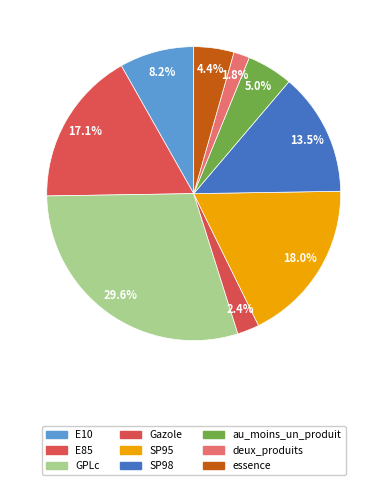

To the nearest percent, what is the difference between the largest and smallest slice percentages?

28%